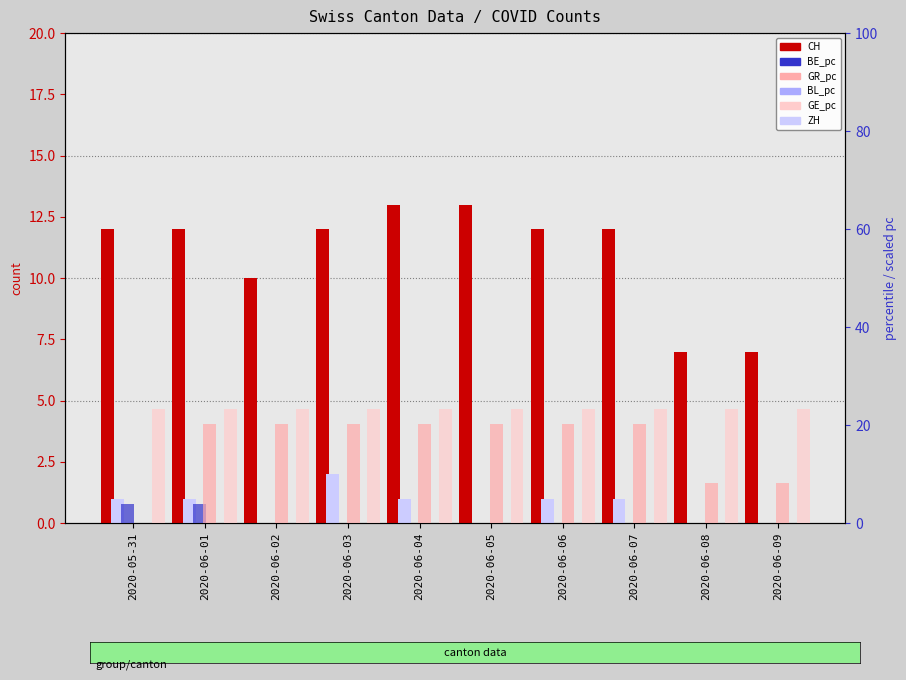

Reading right to left, transcribe all the data shown in this chart.

CH: 2020-06-09=7.0	2020-06-08=7.0	2020-06-07=12.0	2020-06-06=12.0	2020-06-05=13.0	2020-06-04=13.0	2020-06-03=12.0	2020-06-02=10.0	2020-06-01=12.0	2020-05-31=12.0
ZH: 2020-06-09=0.0	2020-06-08=0.0	2020-06-07=1.0	2020-06-06=1.0	2020-06-05=0.0	2020-06-04=1.0	2020-06-03=2.0	2020-06-02=0.0	2020-06-01=1.0	2020-05-31=1.0
BE_pc: 2020-06-09=0.0	2020-06-08=0.0	2020-06-07=0.0	2020-06-06=0.0	2020-06-05=0.0	2020-06-04=0.0	2020-06-03=0.0	2020-06-02=0.0	2020-06-01=3.9	2020-05-31=3.9
GR_pc: 2020-06-09=8.1	2020-06-08=8.1	2020-06-07=20.2	2020-06-06=20.2	2020-06-05=20.2	2020-06-04=20.2	2020-06-03=20.2	2020-06-02=20.2	2020-06-01=20.2	2020-05-31=0.0
BL_pc: 2020-06-09=0.0	2020-06-08=0.0	2020-06-07=0.0	2020-06-06=0.0	2020-06-05=0.0	2020-06-04=0.0	2020-06-03=0.0	2020-06-02=0.0	2020-06-01=0.0	2020-05-31=0.0
GE_pc: 2020-06-09=23.3	2020-06-08=23.3	2020-06-07=23.3	2020-06-06=23.3	2020-06-05=23.3	2020-06-04=23.3	2020-06-03=23.3	2020-06-02=23.3	2020-06-01=23.3	2020-05-31=23.3